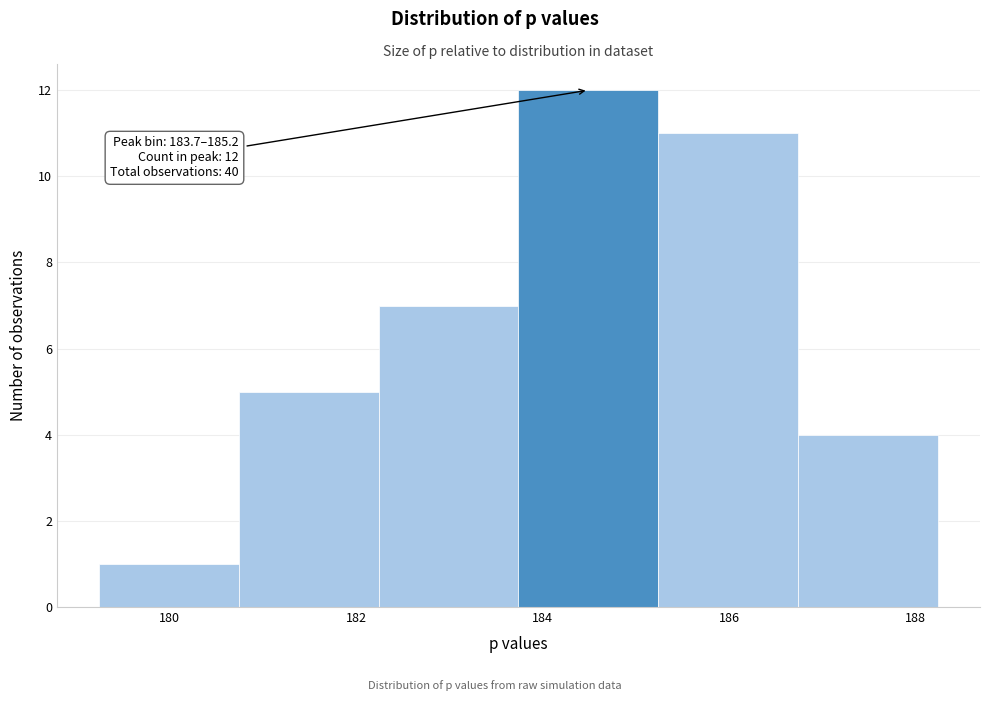

Over which range of the x-axis is the bar tallest?

183.8 to 185.2